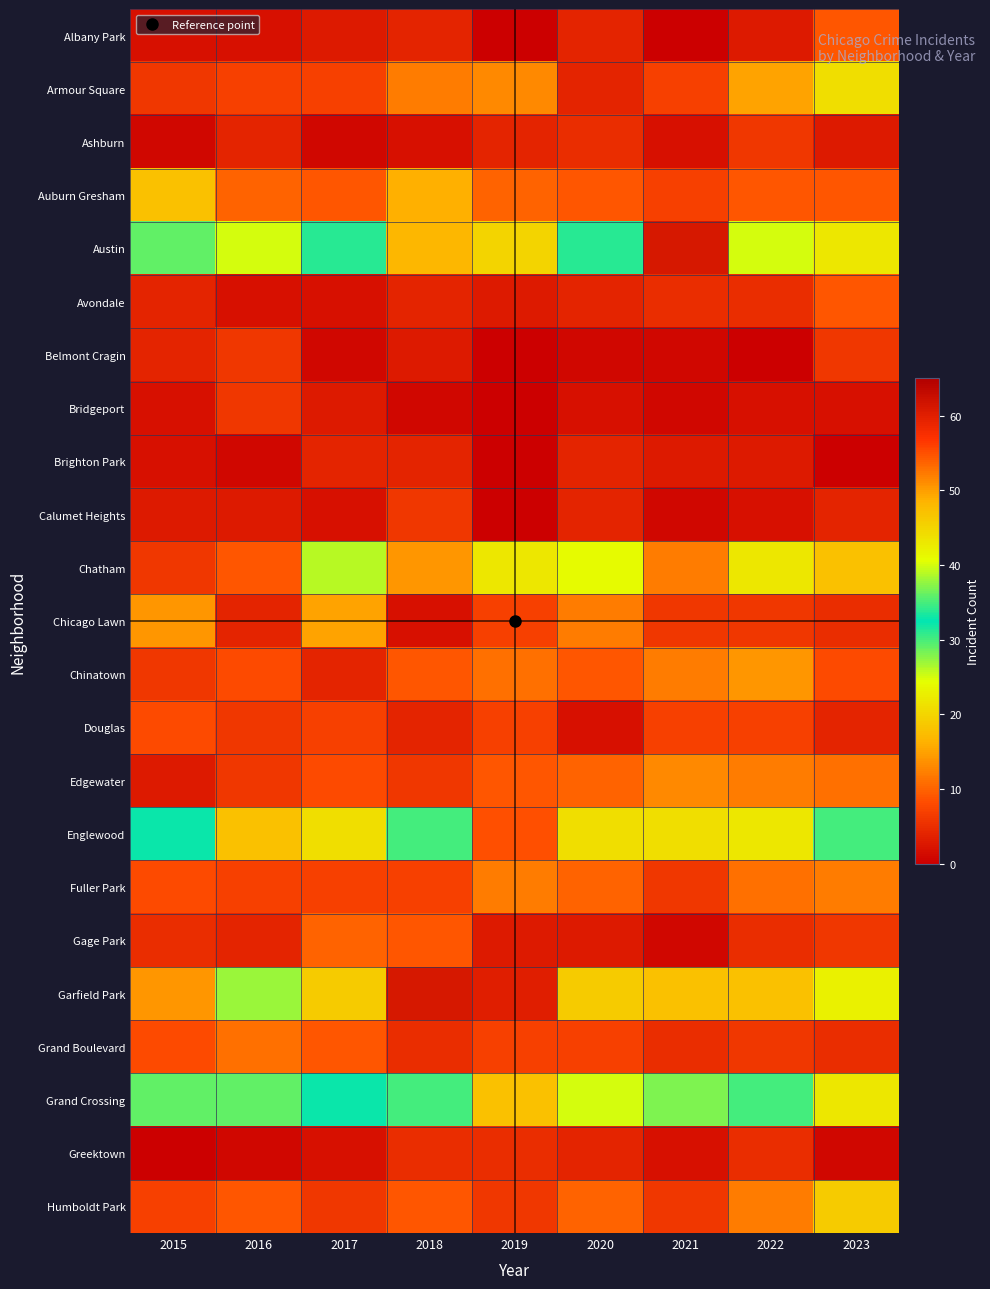

Between 2017 and 2021, which series saw the biggest shift?

Austin